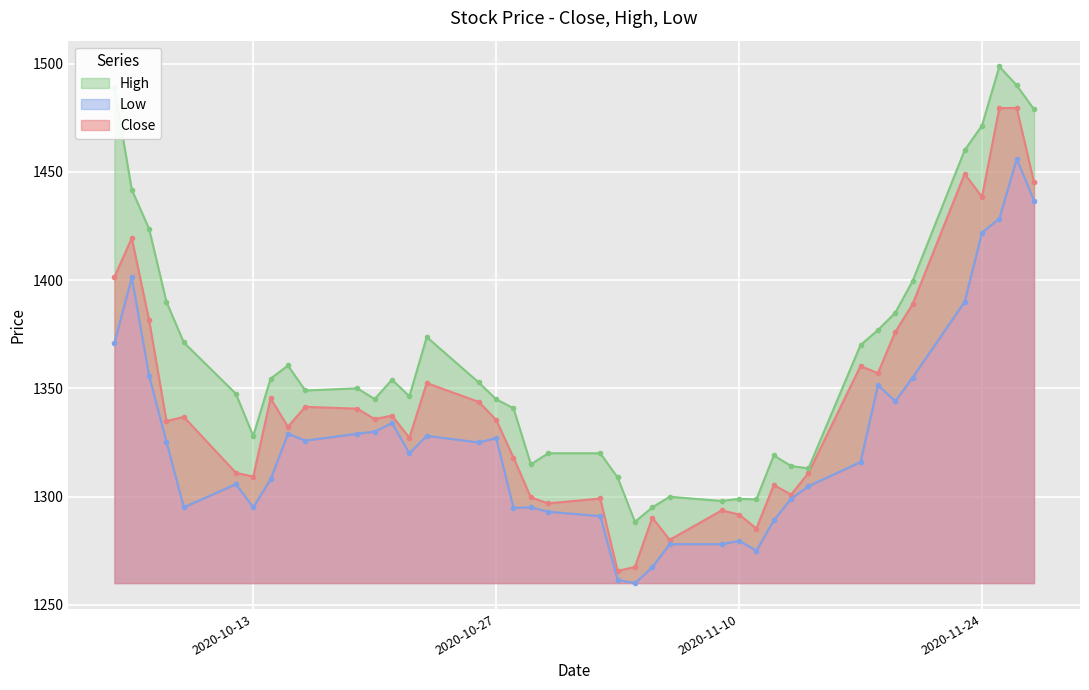

What is the average value of the Low series?

1326.8